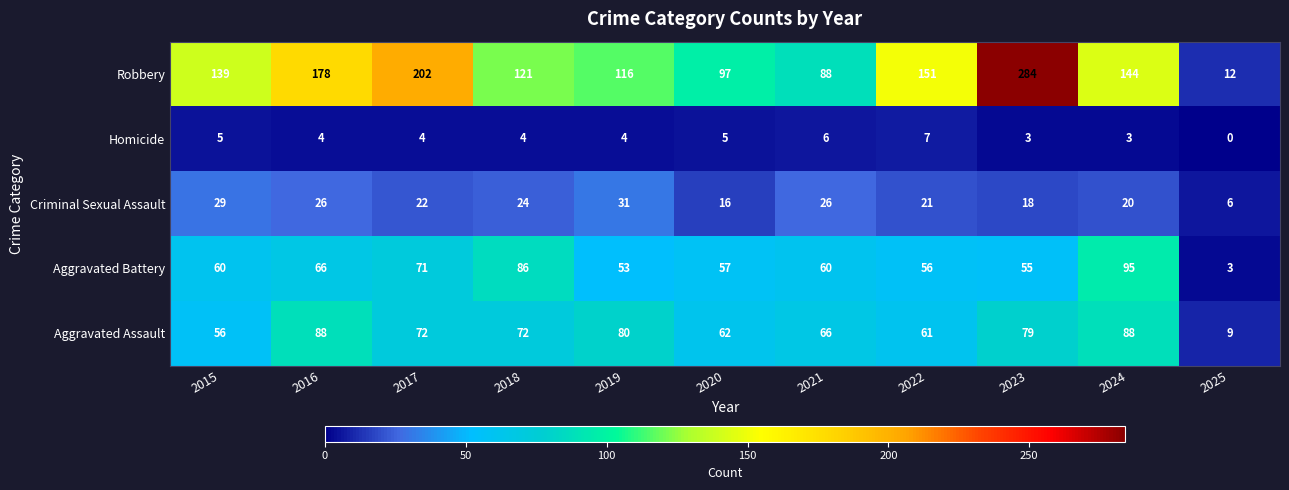

Is it true that Homicide equals 5 at 2020?

True